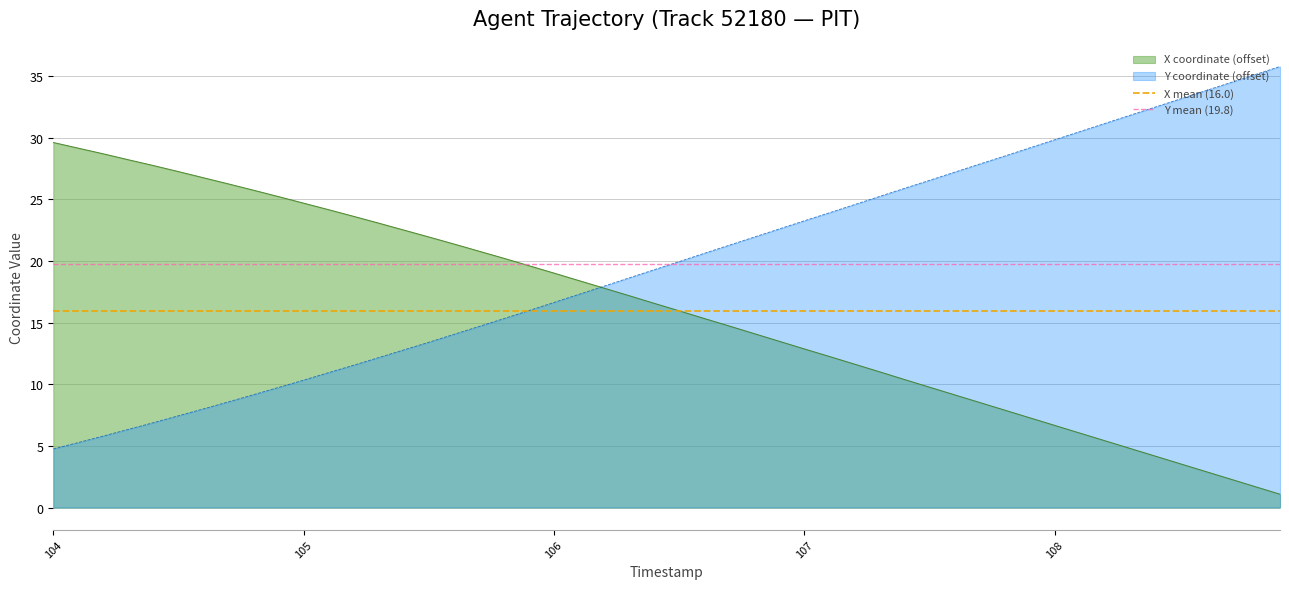

What is the minimum value for Y coordinate (offset)?

4.8